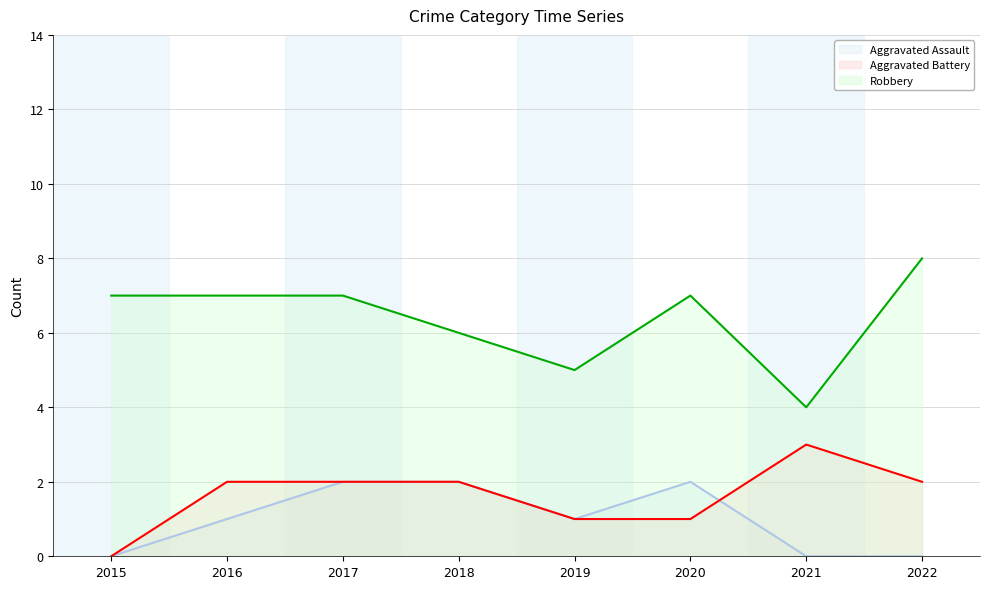

Reading left to right, list all the values displayed in this chart.

Aggravated Assault: 2015=0	2016=1	2017=2	2018=2	2019=1	2020=2	2021=0	2022=0
Aggravated Battery: 2015=0	2016=2	2017=2	2018=2	2019=1	2020=1	2021=3	2022=2
Robbery: 2015=7	2016=7	2017=7	2018=6	2019=5	2020=7	2021=4	2022=8